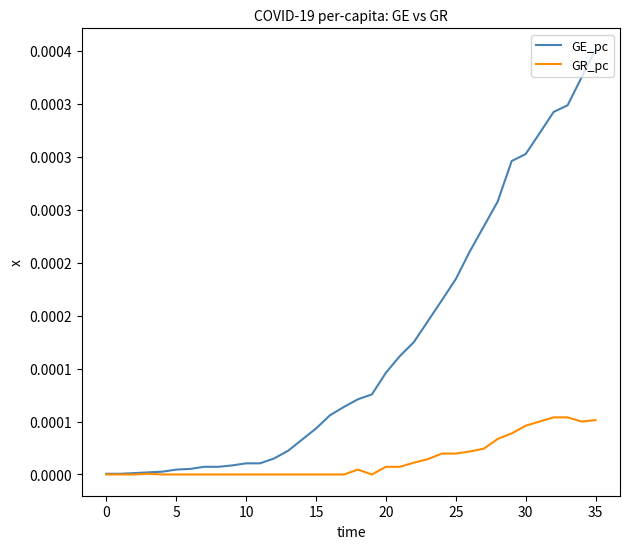

True or false: GR_pc has more than 0 interior local peaks.

True